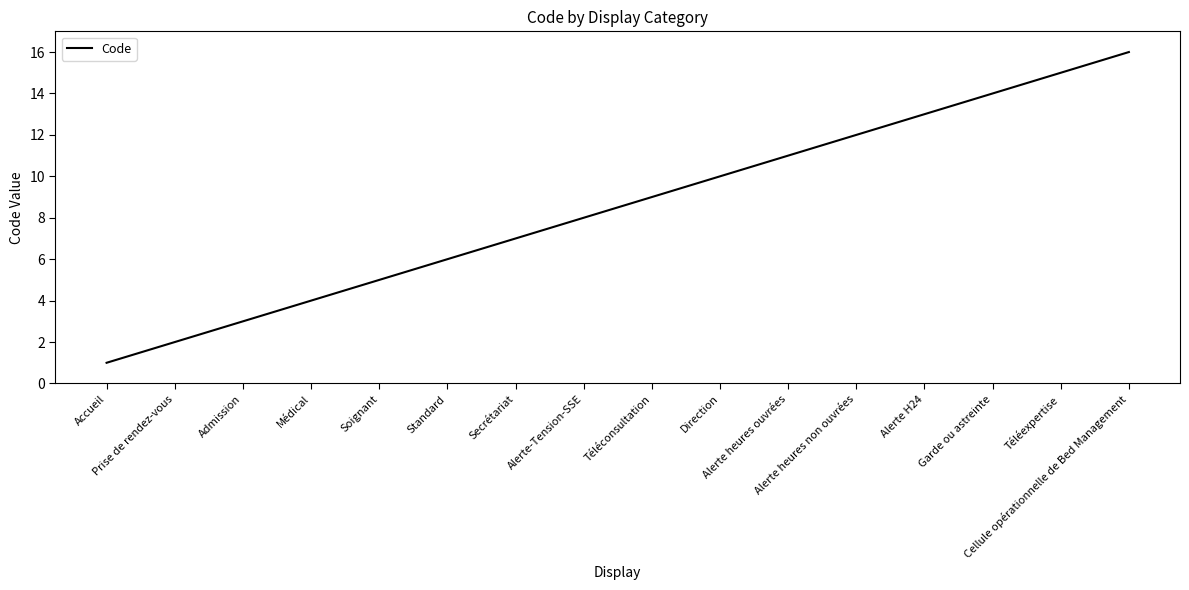

Does the chart have visible grid lines?

No